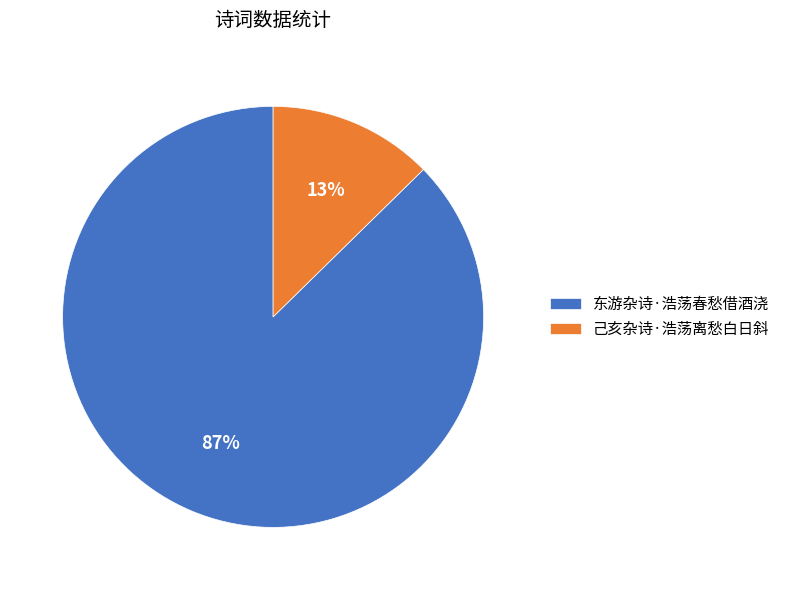

To the nearest percent, what is the combined percentage of 己亥杂诗·浩荡离愁白日斜 and 东游杂诗·浩荡春愁借酒浇?

100%